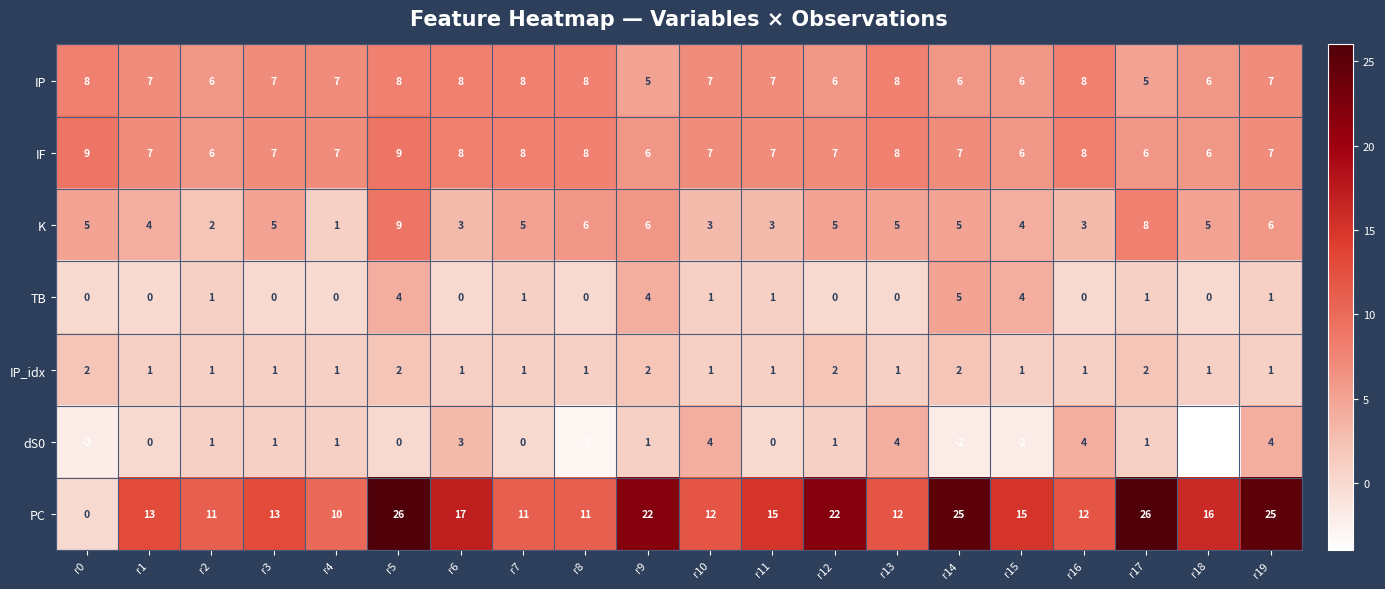

What is the greatest value displayed?

26